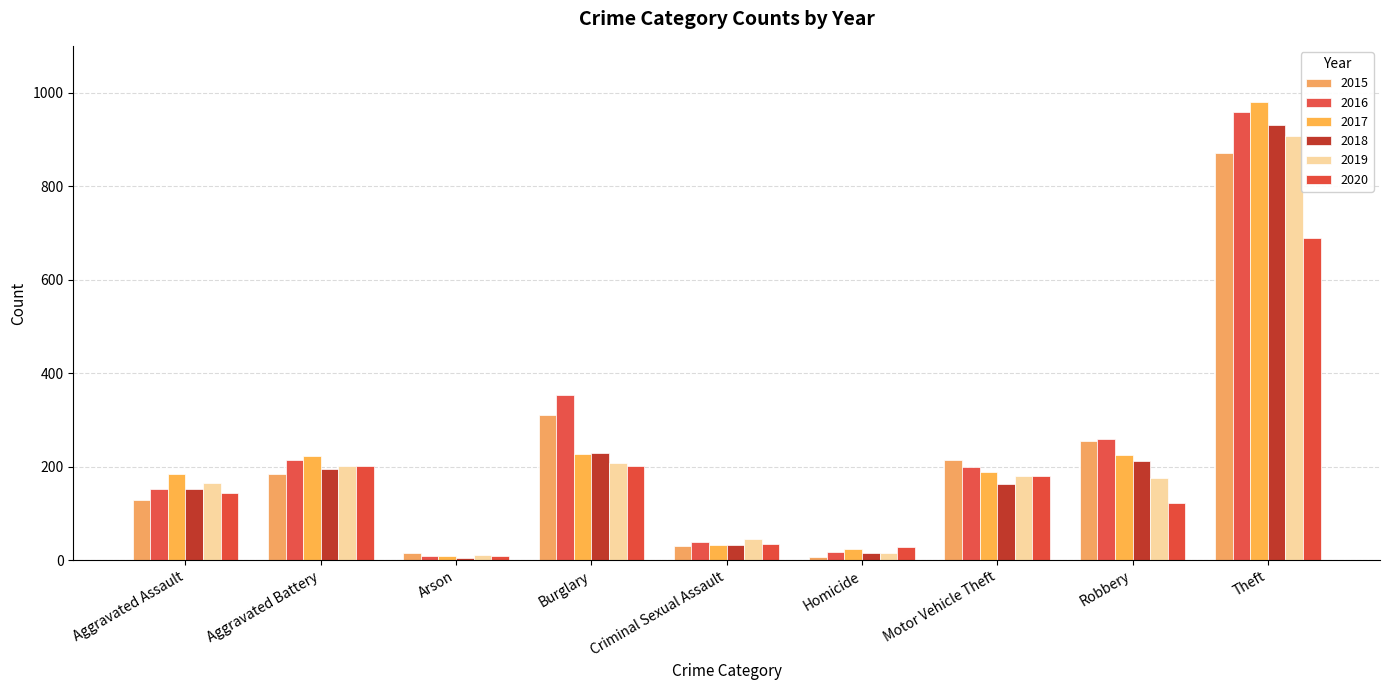

What are all the series names shown in the legend?

2015, 2016, 2017, 2018, 2019, 2020